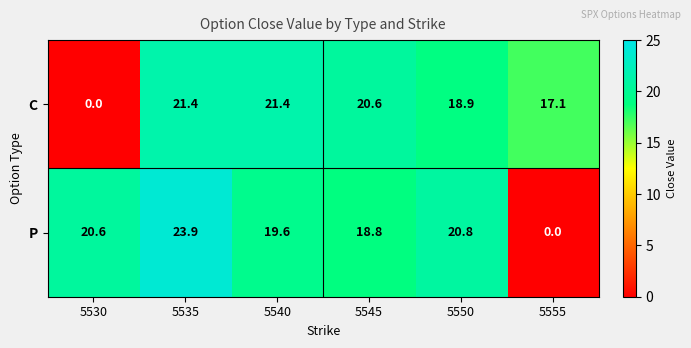

What is the maximum value shown in the chart?

23.9